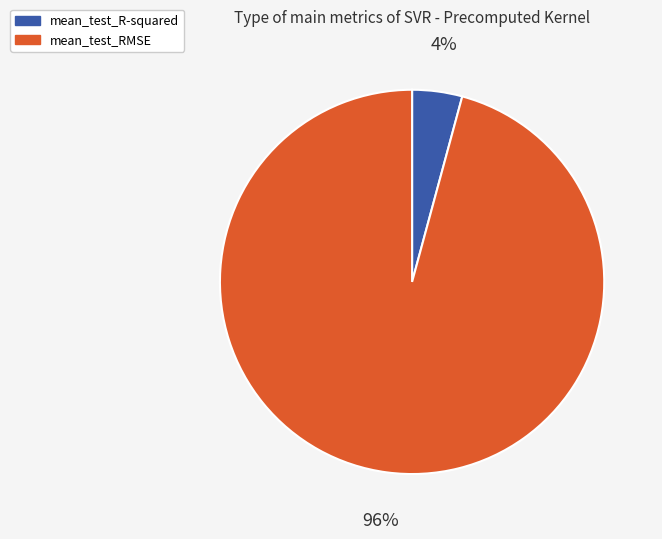

The mean_test_R-squared slice represents 4% of the pie. True or false?

True